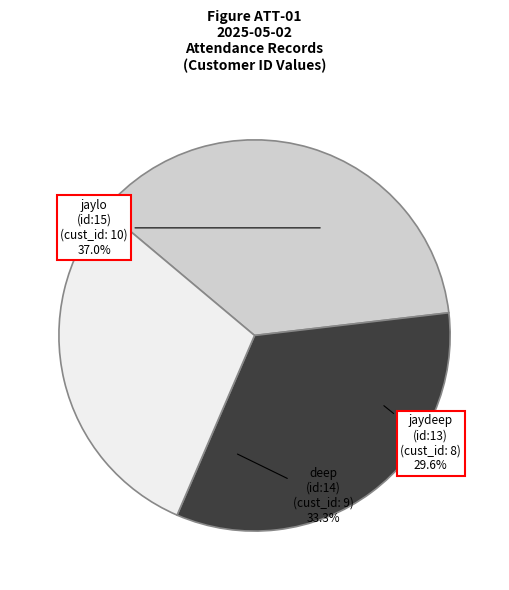

What is the smallest slice in the pie chart?

jaydeep (id:13)